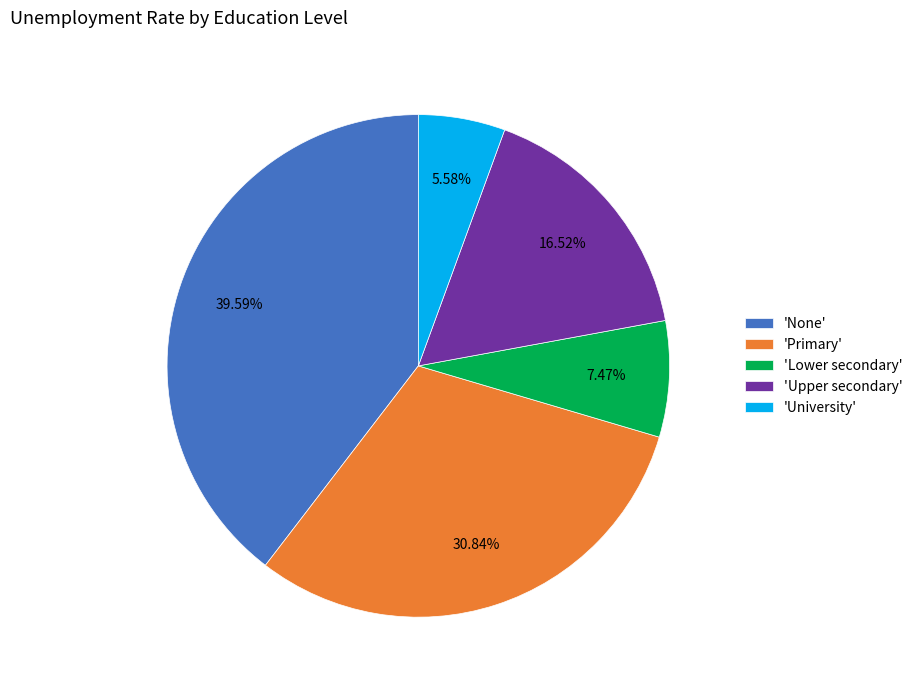

To the nearest percent, what is the average slice percentage?

20%